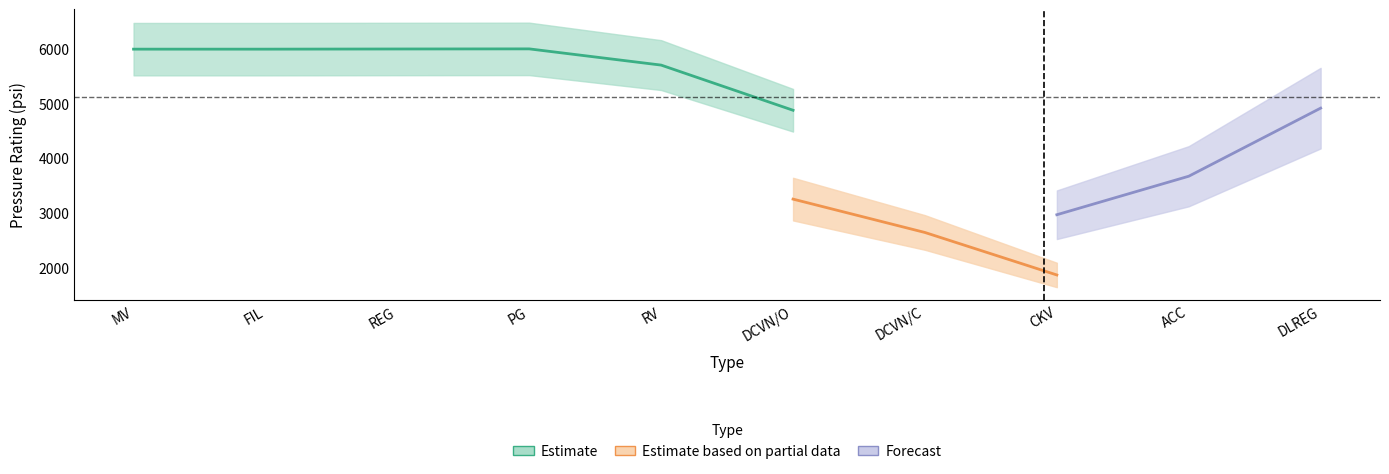

Rank the series at DCVN/C from lowest to highest value.

Estimate based on partial data, Forecast, Estimate